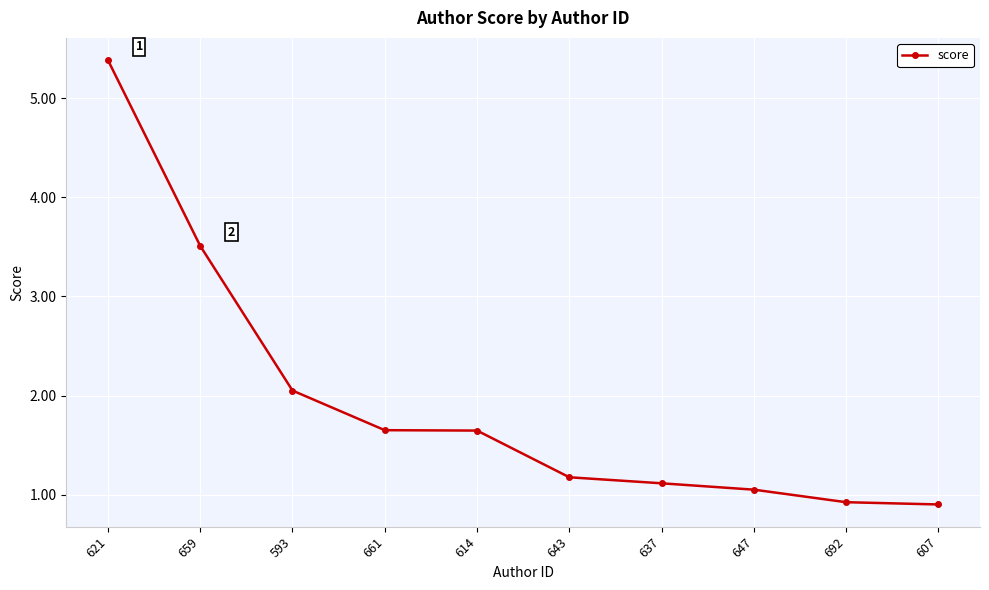

The value at 692 is 0.9. True or false?

True